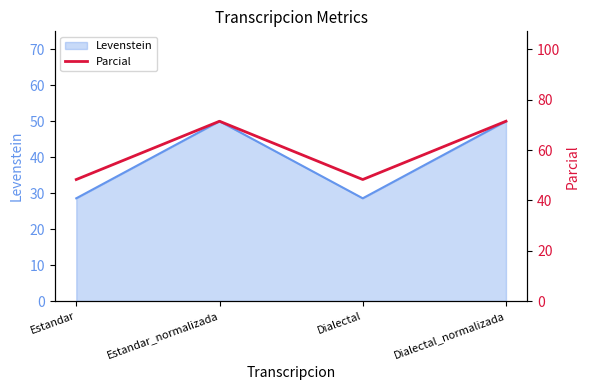

List the labels in order of value, largest first.

Estandar_normalizada, Dialectal_normalizada, Estandar, Dialectal